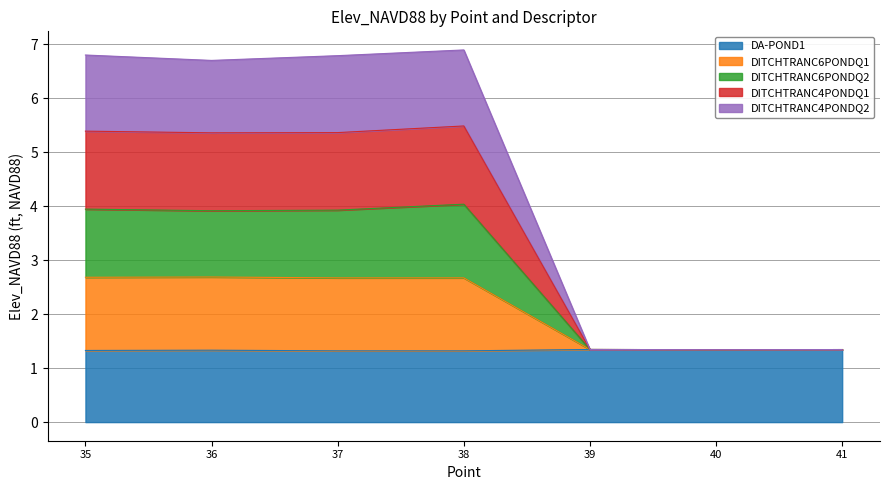

True or false: DITCHTRANC4PONDQ2 and DA-POND1 cross at least once.

False